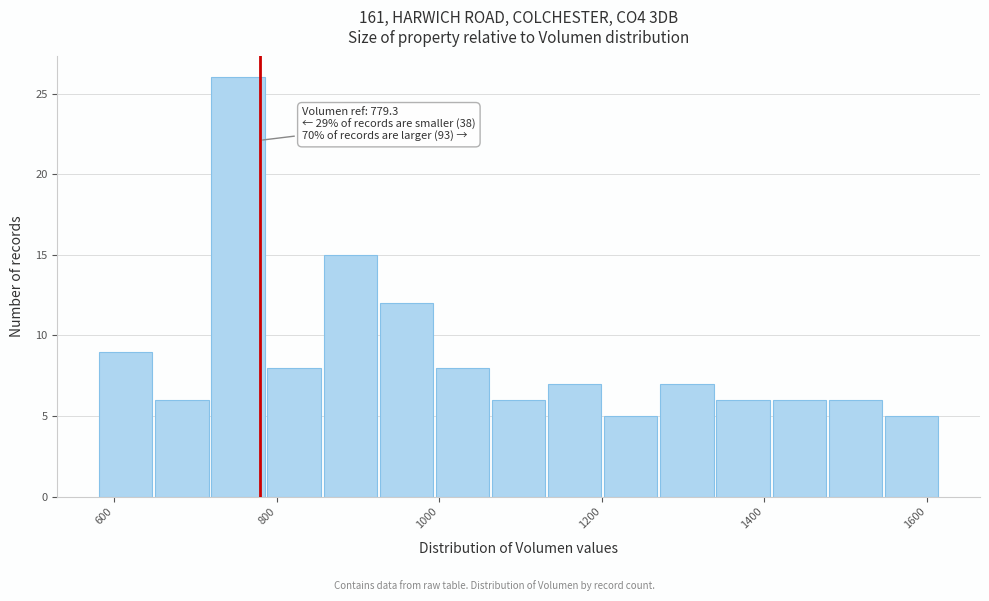

Around what value on the x-axis is the tallest bar? Give the approximate position of its centre, as read against the axis.

760